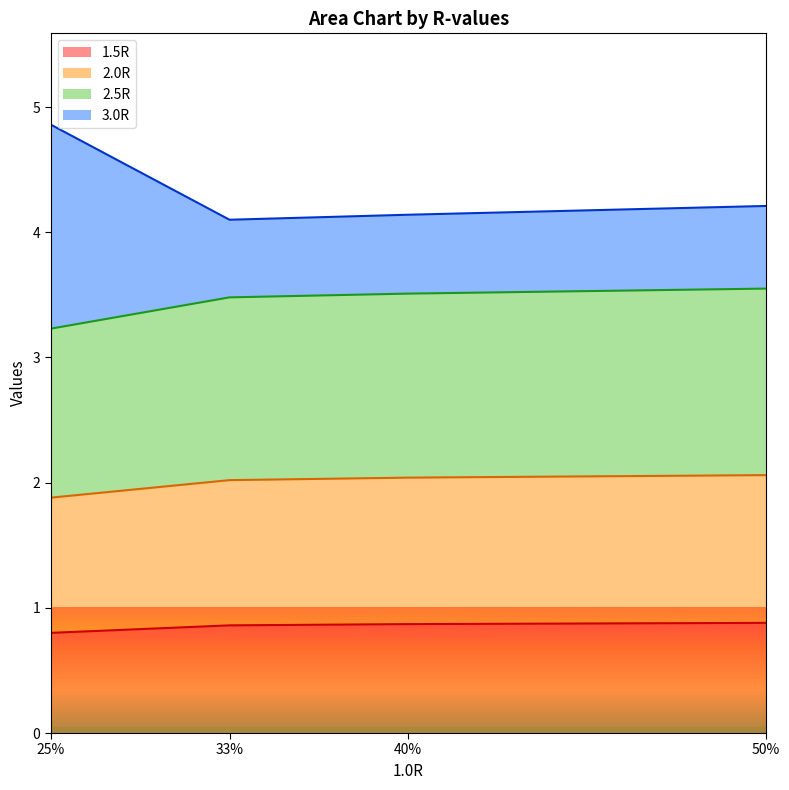

What is the label of the 1st point from the right?

50%